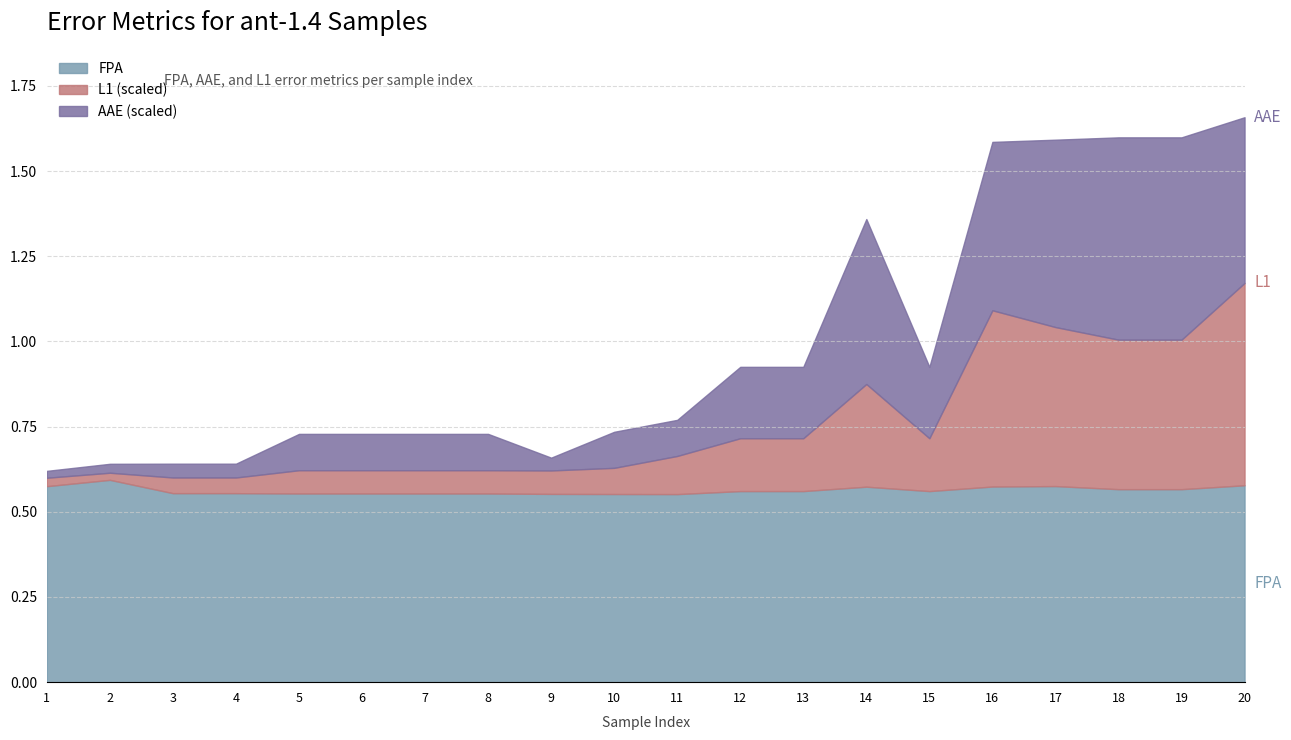

What are all the series names shown in the legend?

FPA, L1 (scaled), AAE (scaled)